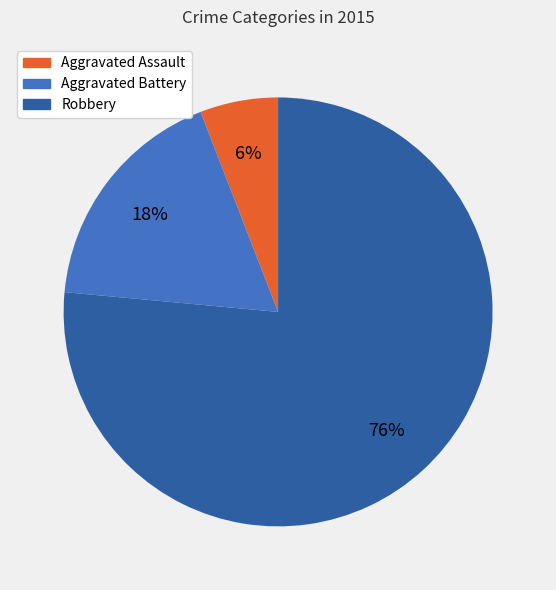

Which has a higher value, Aggravated Assault or Robbery?

Robbery